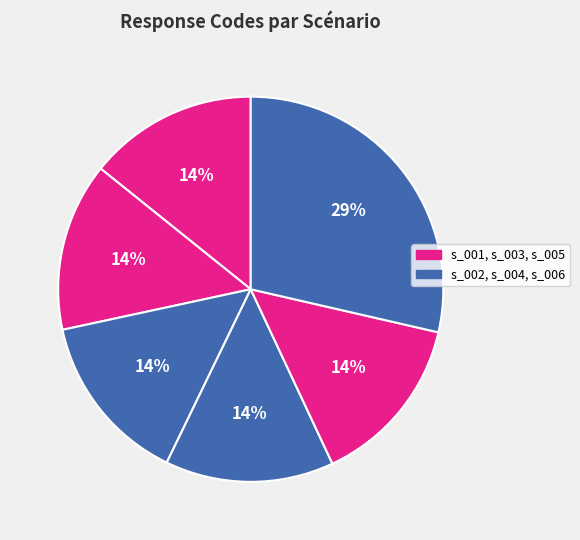

How many segments does this pie chart have?

6